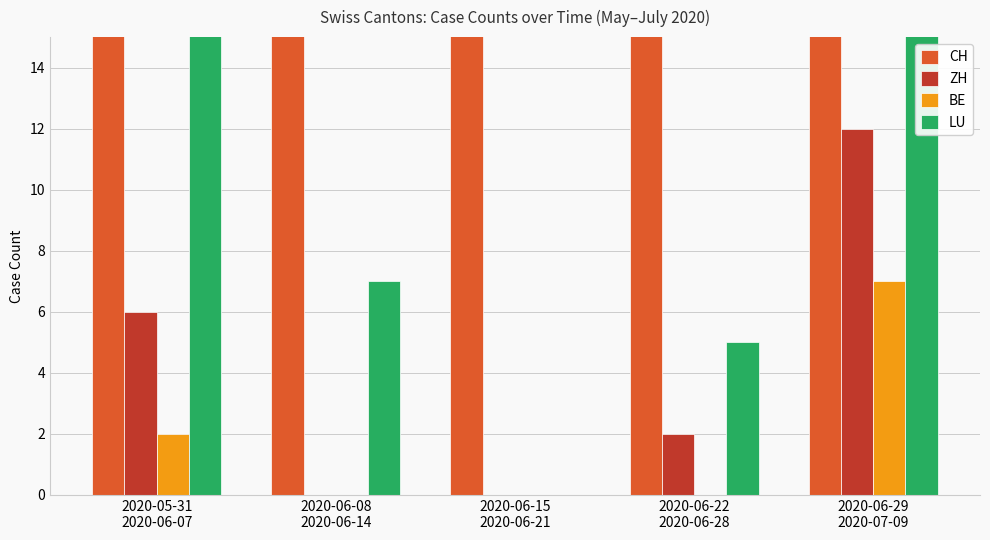

Read the CH value at 2020-06-29
2020-07-09.

61